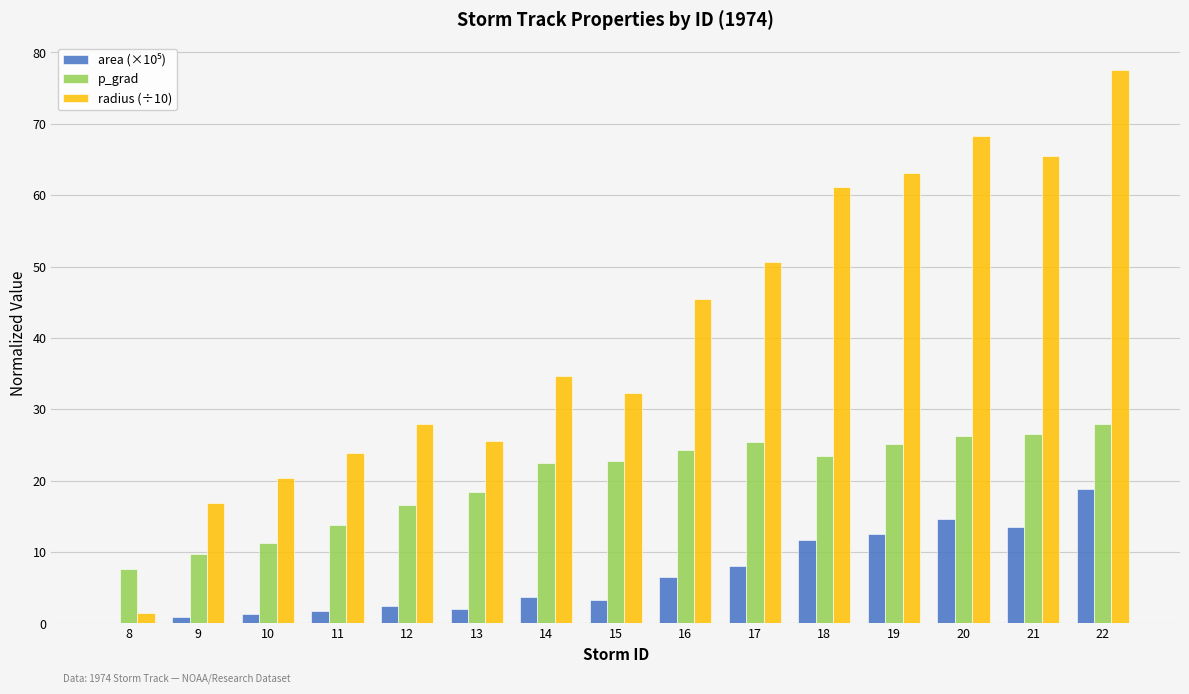

Which series changed the most between 17 and 22?

radius (÷10)